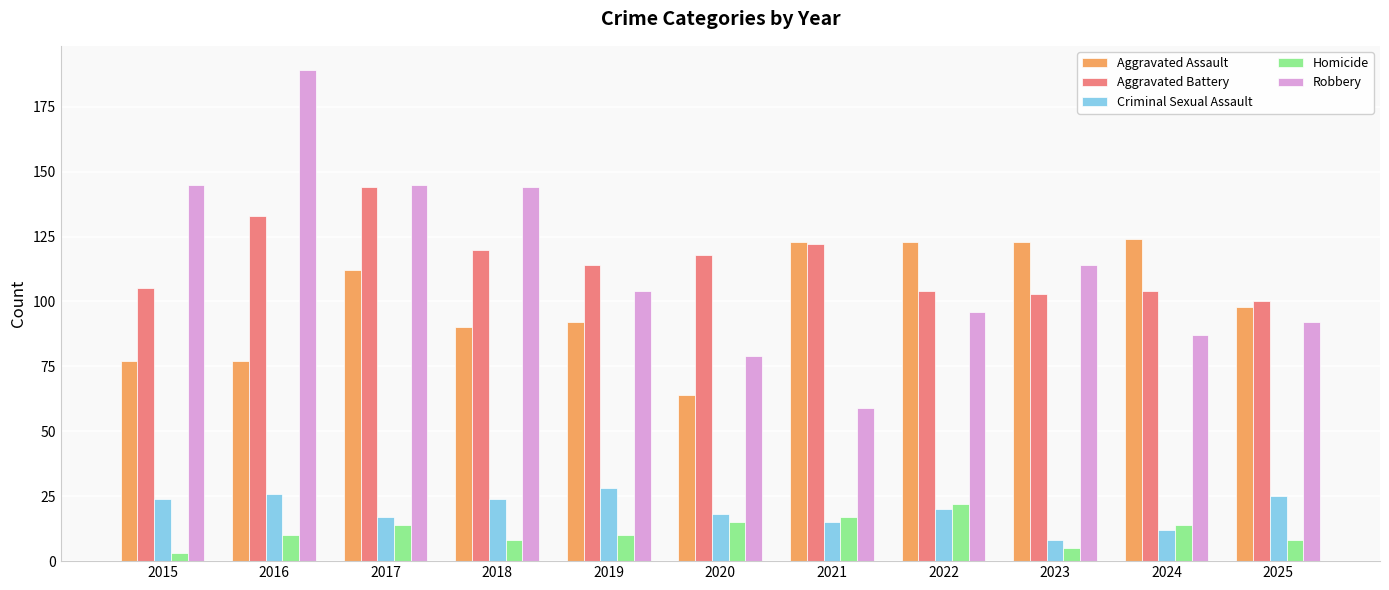

How many data points does each series have?

11